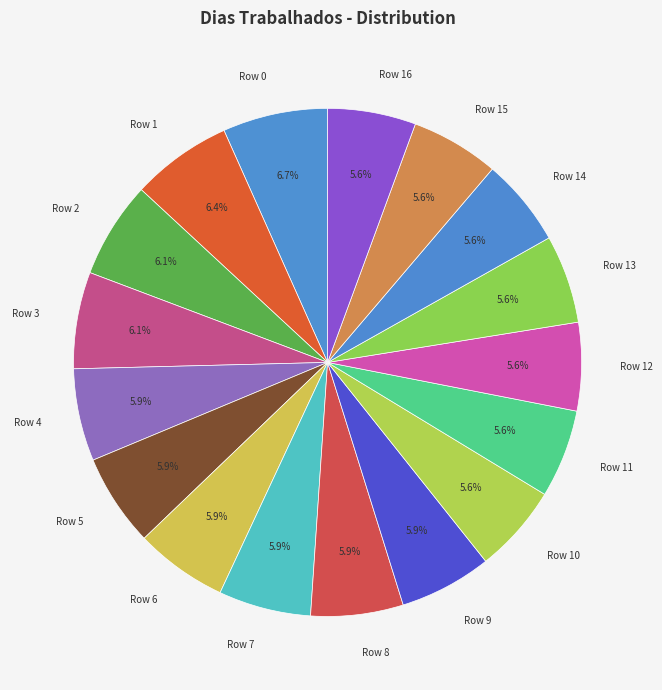

Between Row 5 and Row 0, which is larger?

Row 0